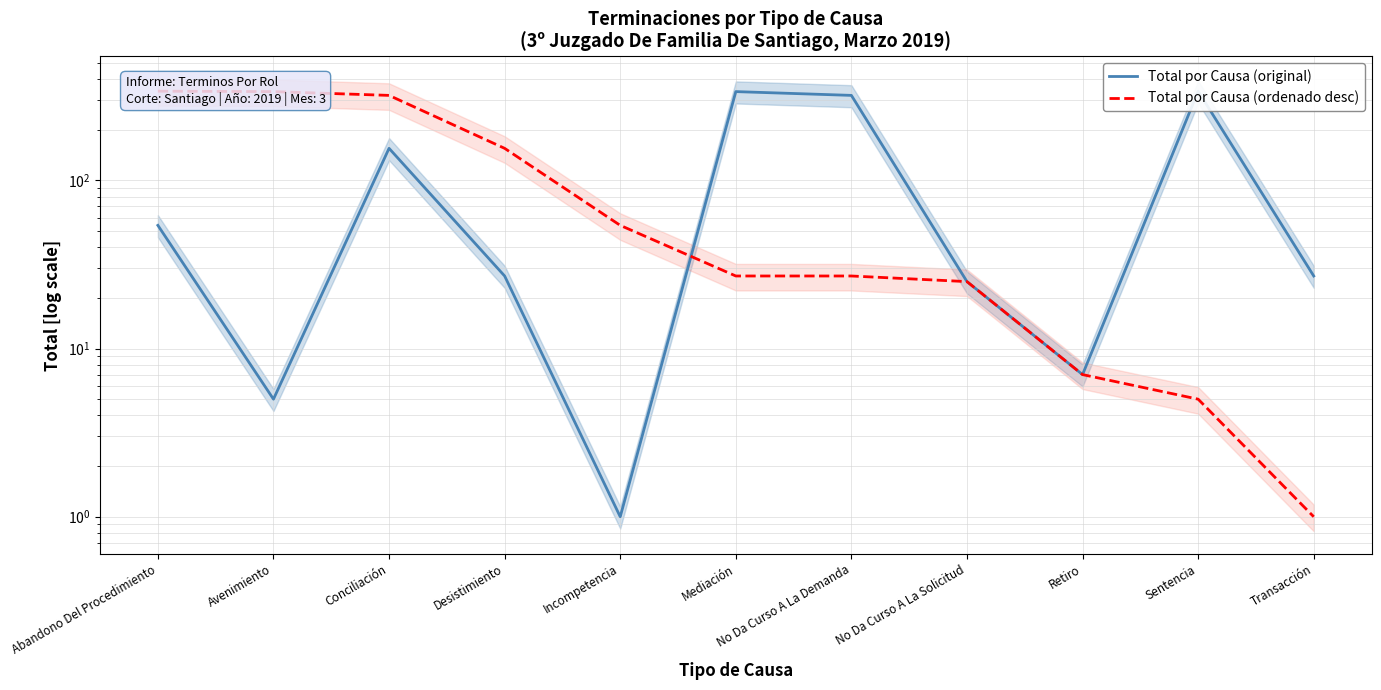

How many values in the Total por Causa (ordenado desc) series are below 27?

4